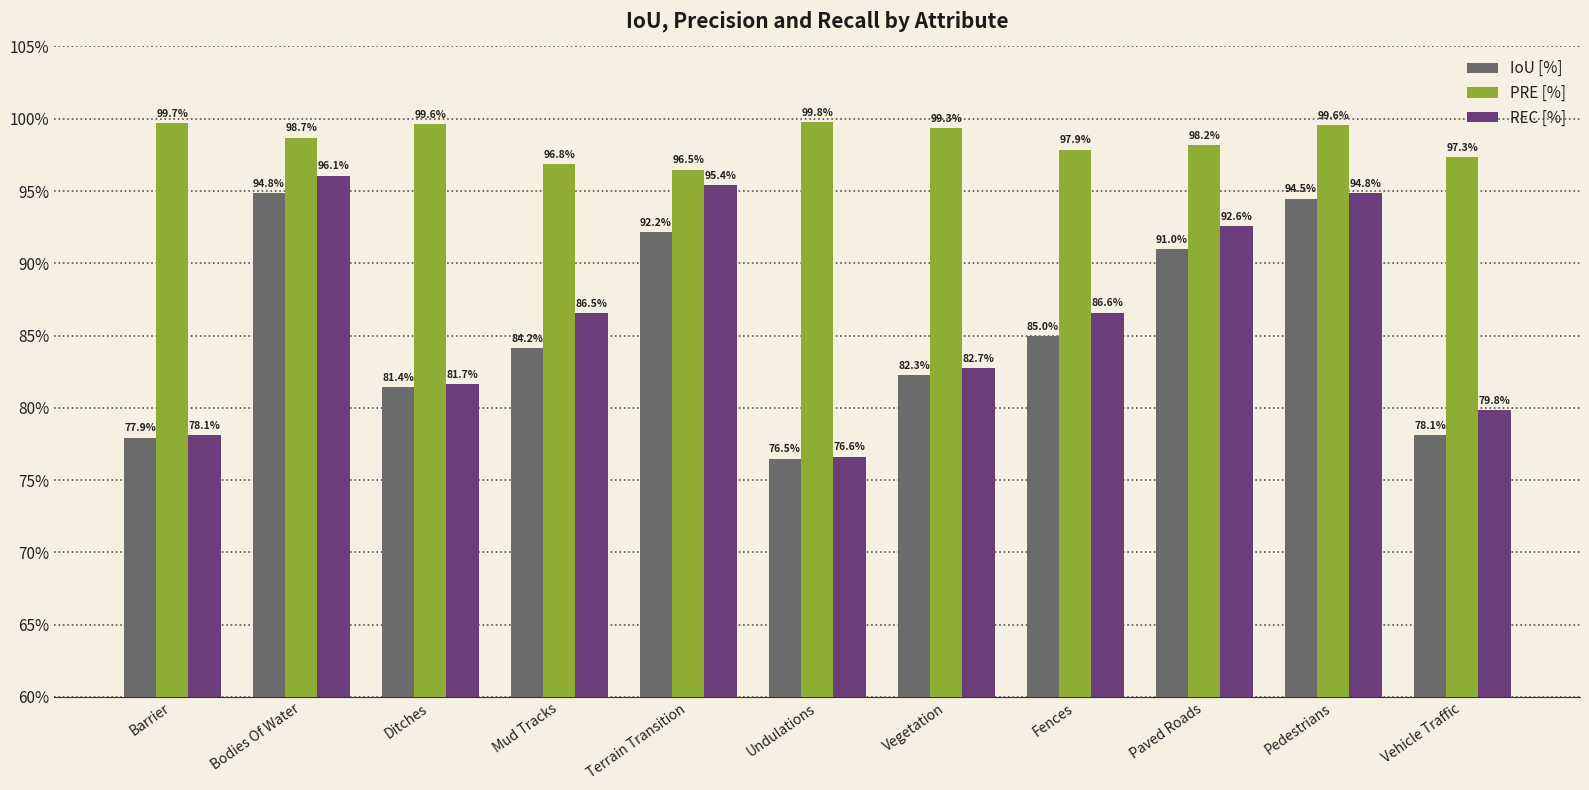

How many values in the PRE [%] series are below 98?

4